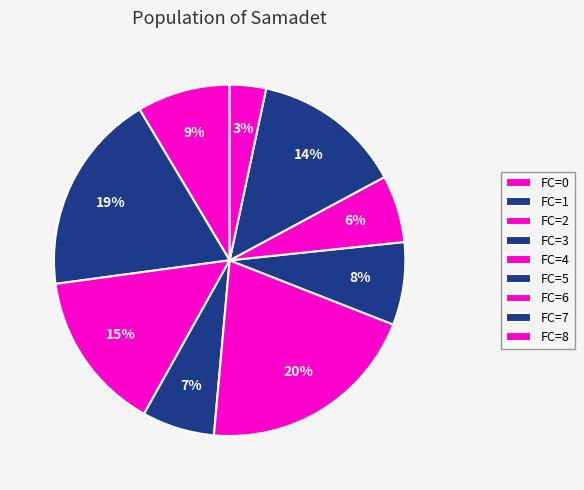

Count the number of slices in the pie.

9